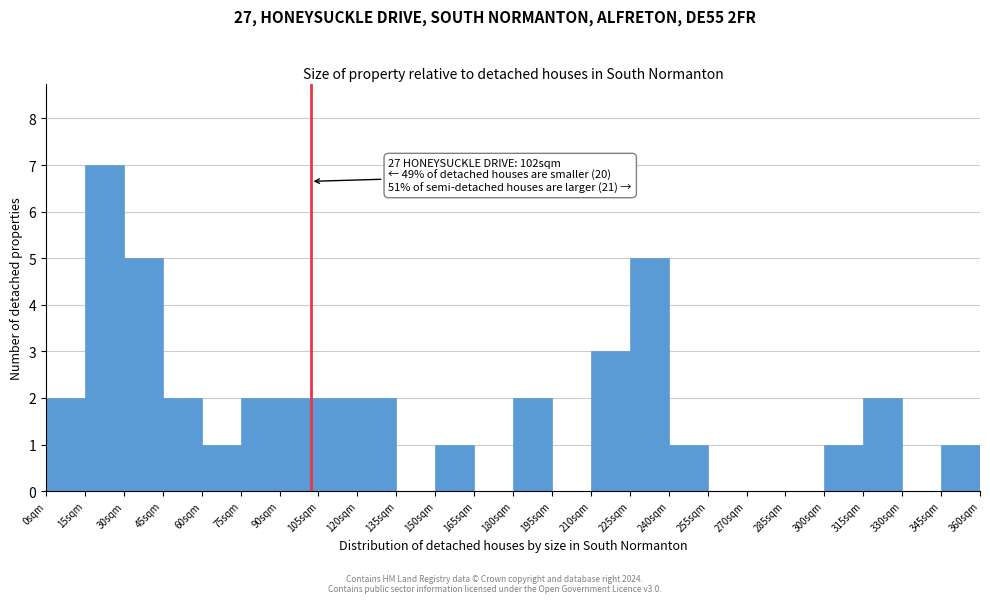

Over which range of the x-axis is the bar tallest?

15 to 30